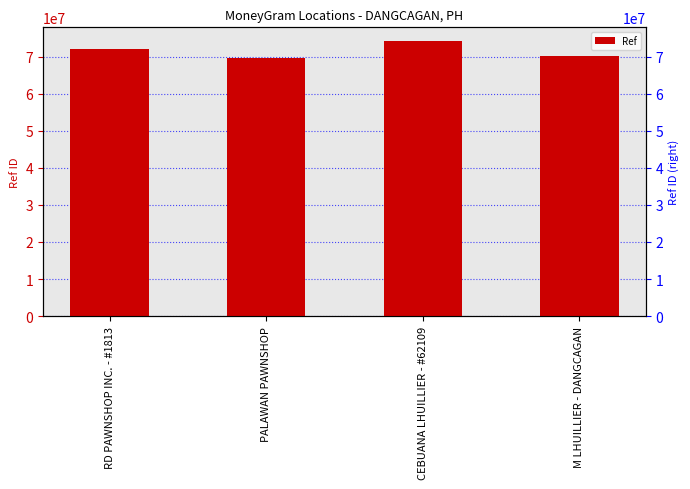

Which label corresponds to the largest value in the chart?

CEBUANA LHUILLIER - #62109